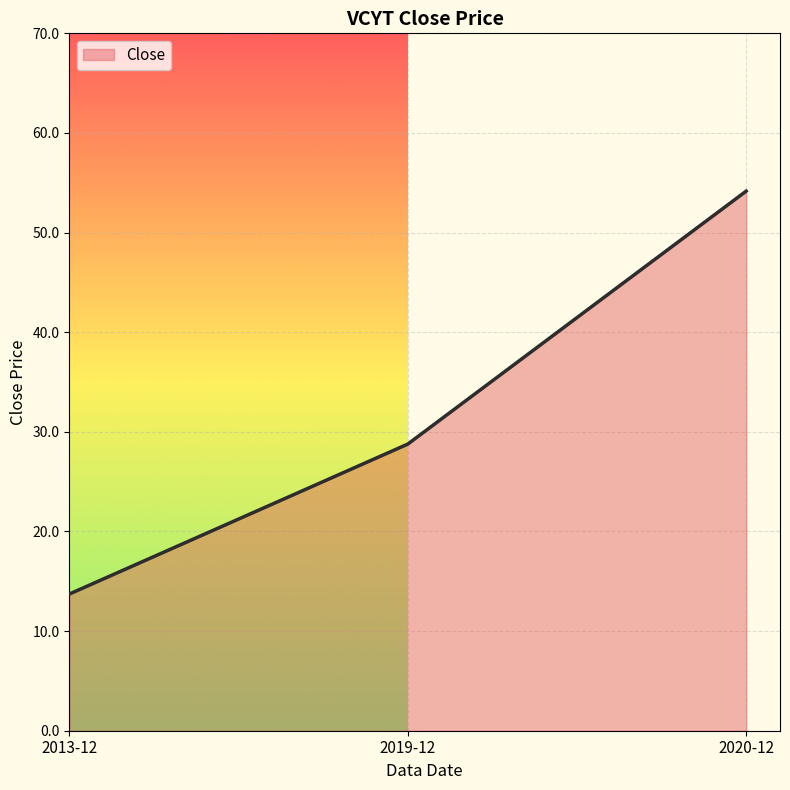

What position from the left is 2020-12?

3